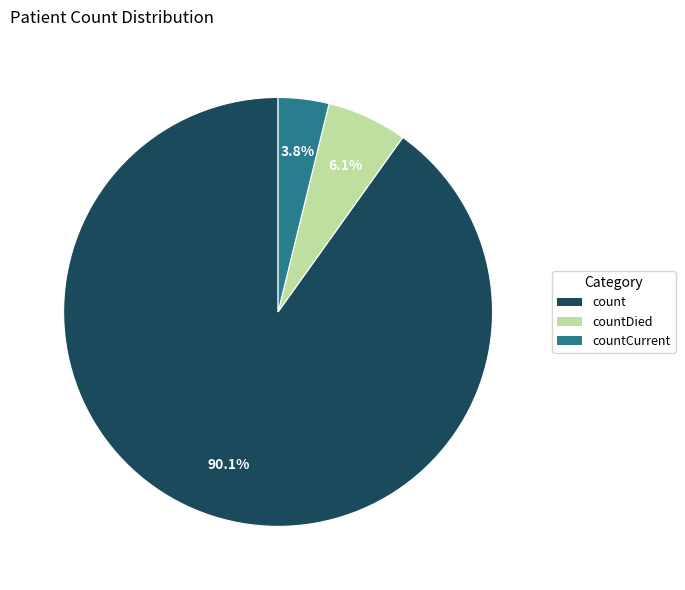

Is there any slice that represents more than half of the pie?

Yes